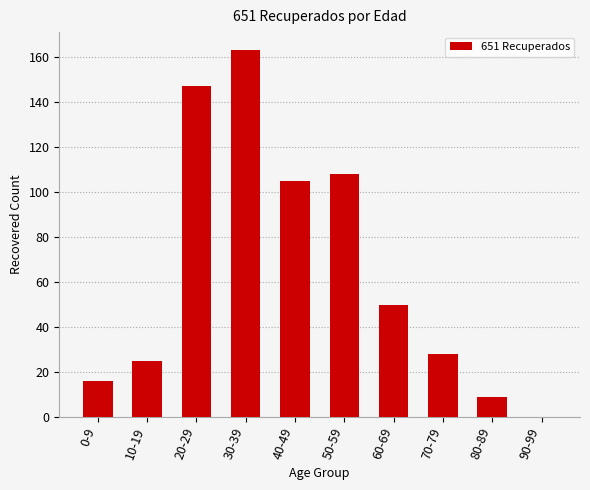

Is it true that the value at 90-99 is 0?

True